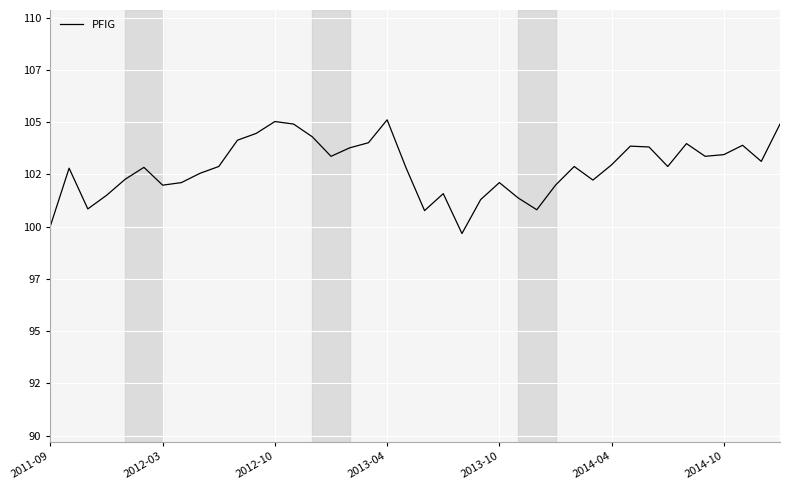

Which category has the highest value across all series?

2013-04